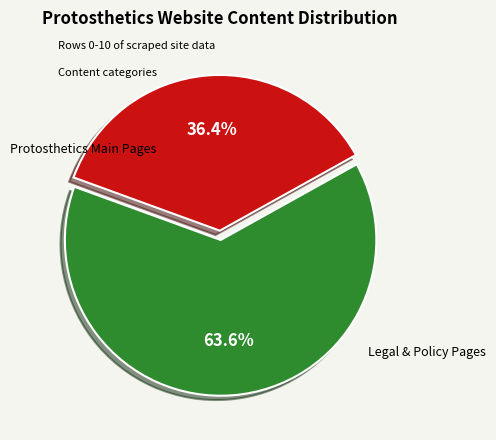

Does any single category account for the majority?

Yes